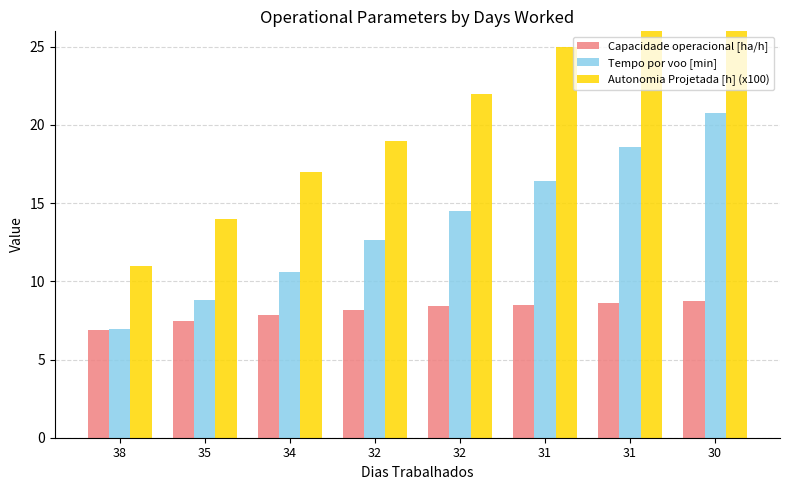

Where is Capacidade operacional [ha/h] nearest to the value 7?

38